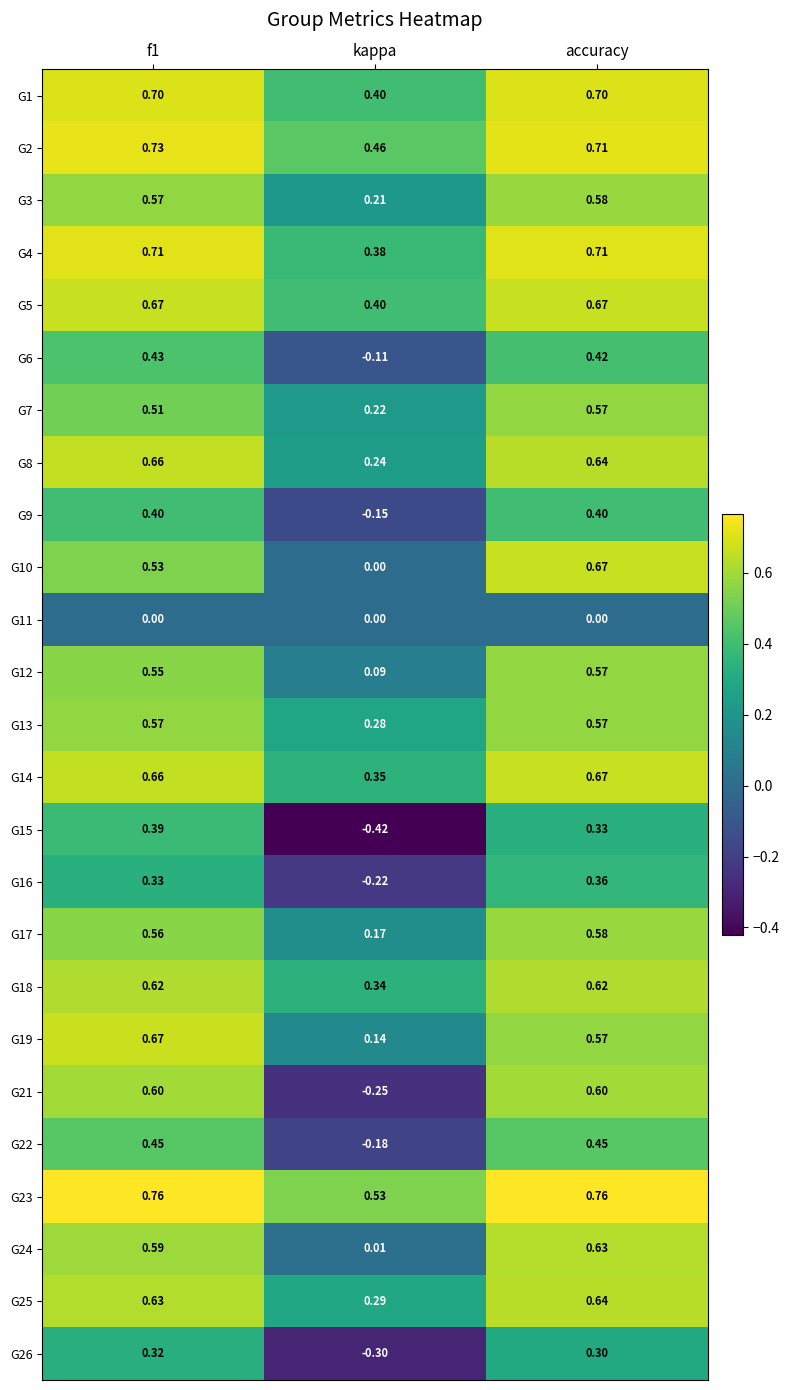

Which category has the lowest value in the G19 series?

kappa